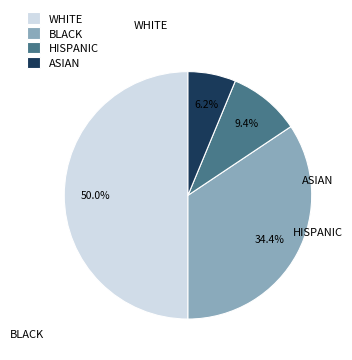

Rank the categories by value from highest to lowest.

WHITE, BLACK, HISPANIC, ASIAN